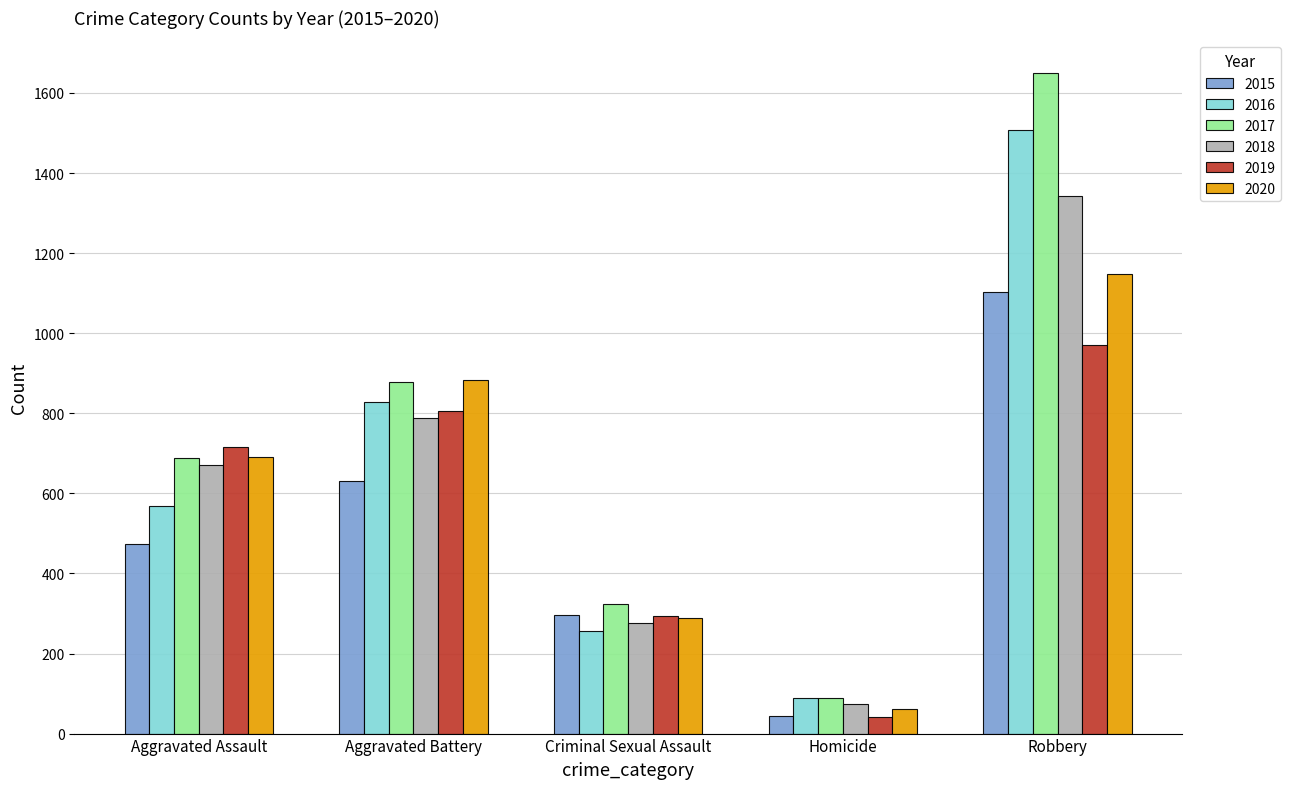

Which series has the largest range (max minus min)?

2017